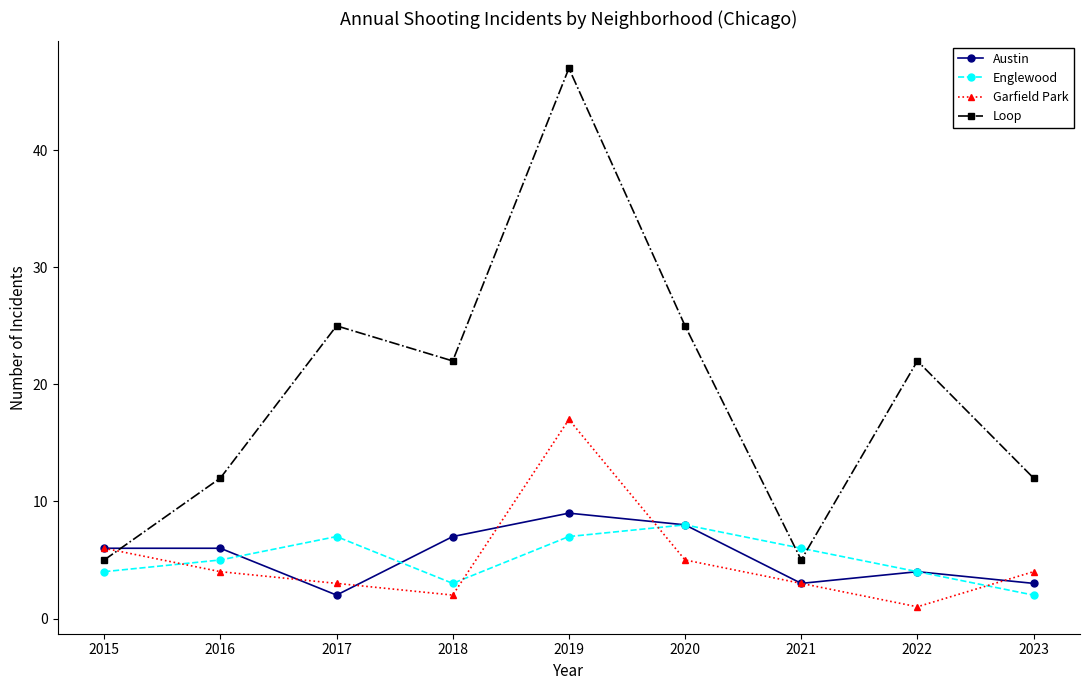

What is the difference between the second highest and minimum values in the Loop series?

20